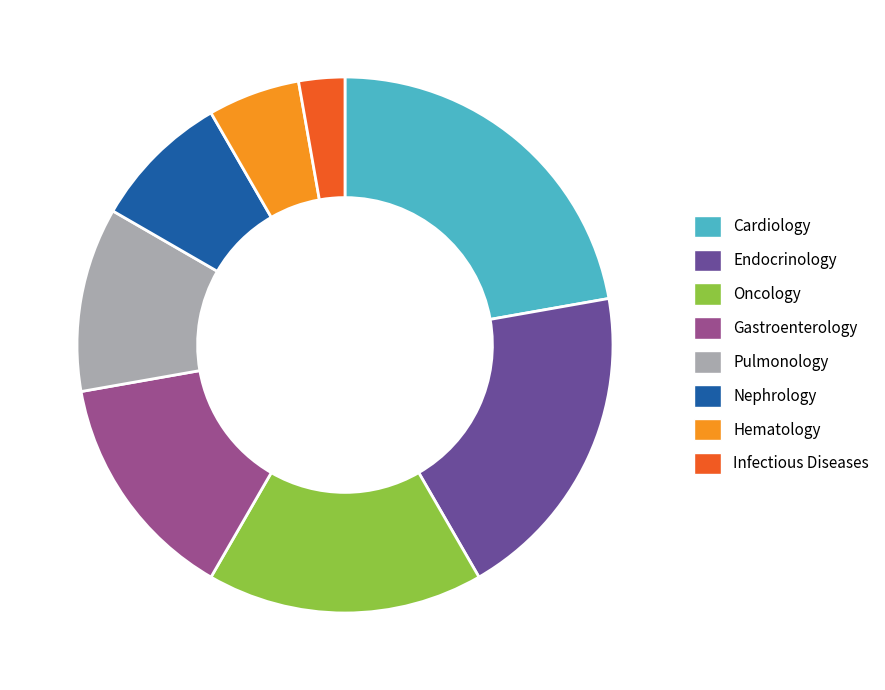

Combined, do Cardiology and Oncology account for over 50%?

No